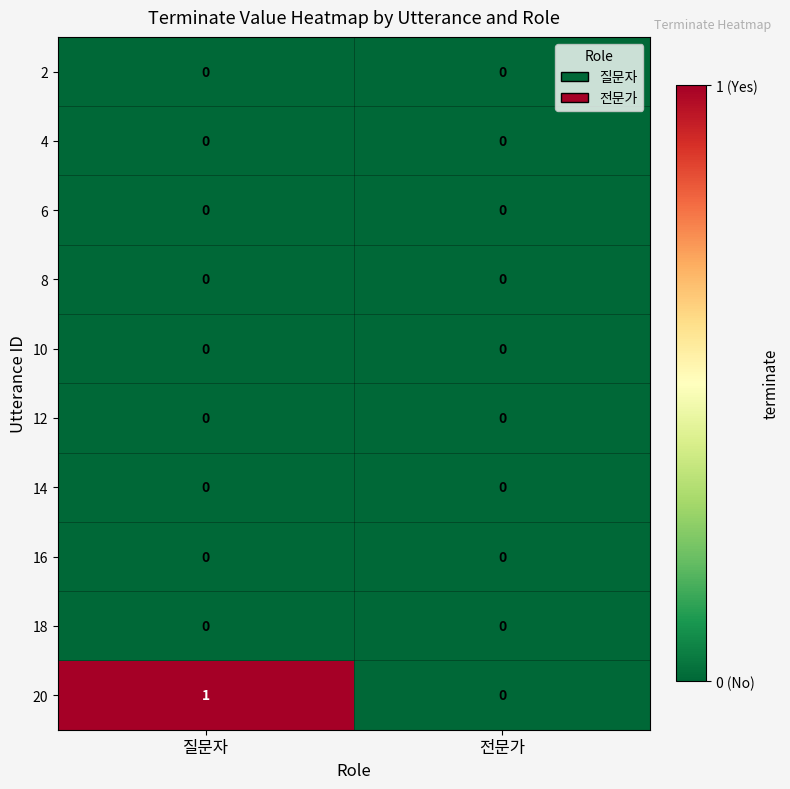

Reading right to left, list all the values displayed in this chart.

2: 전문가=0	질문자=0
4: 전문가=0	질문자=0
6: 전문가=0	질문자=0
8: 전문가=0	질문자=0
10: 전문가=0	질문자=0
12: 전문가=0	질문자=0
14: 전문가=0	질문자=0
16: 전문가=0	질문자=0
18: 전문가=0	질문자=0
20: 전문가=0	질문자=1